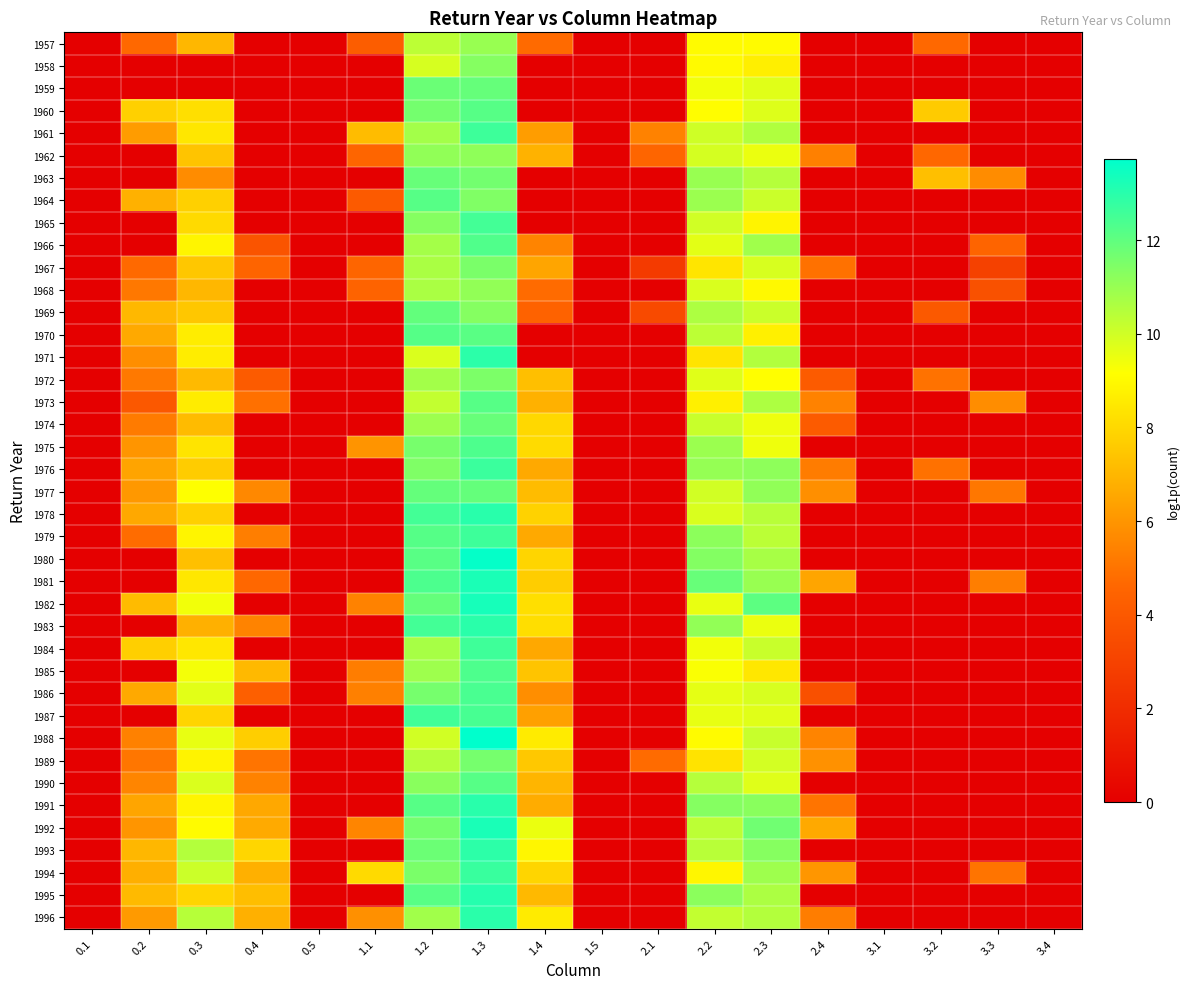

What is the maximum value shown in the chart?

13.7